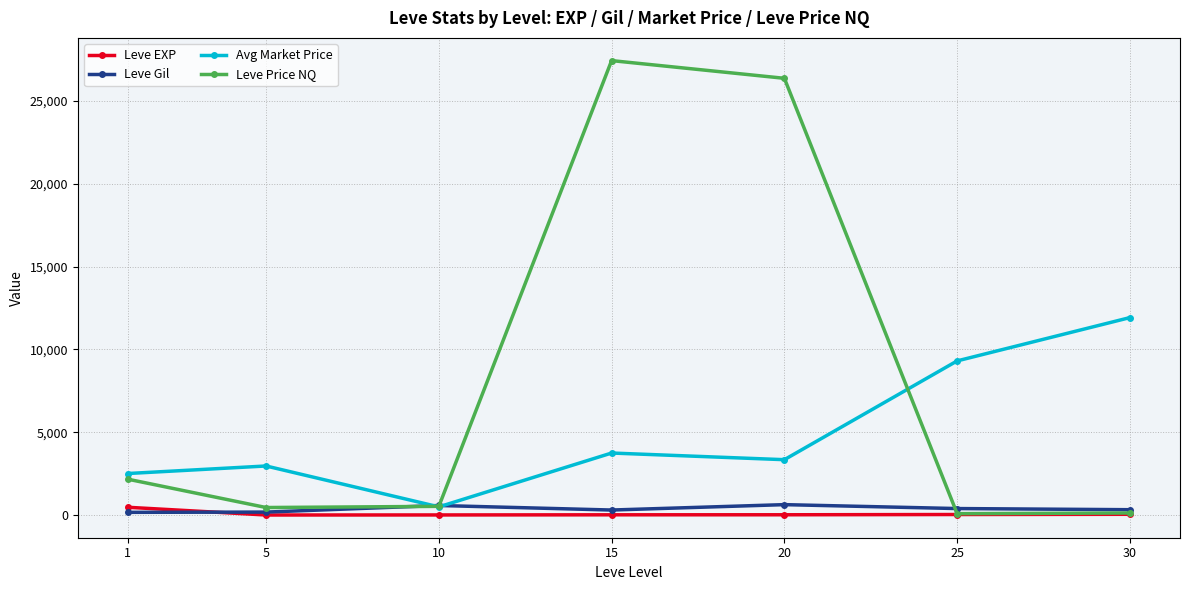

What is the difference between the highest and lowest values at 5?

2960.2